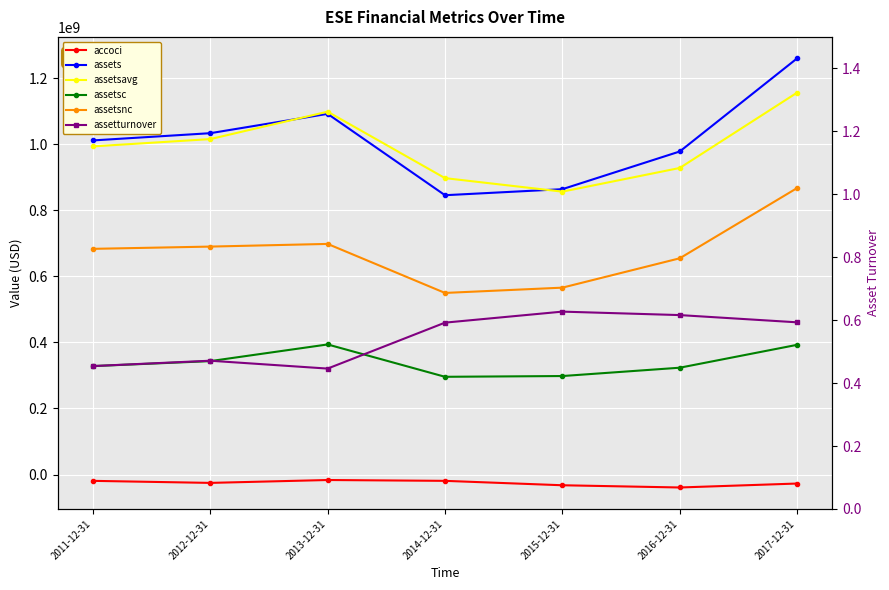

True or false: accoci has a value of -19186000.0 at 2014-12-31.

True